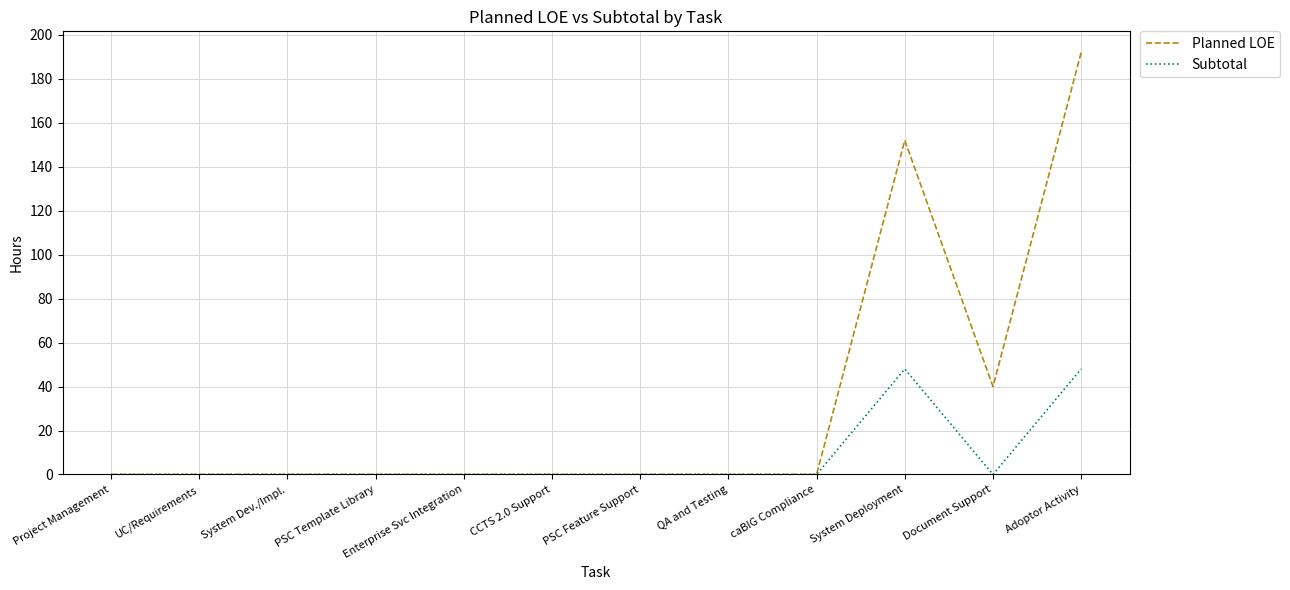

What are all the series names shown in the legend?

Planned LOE, Subtotal